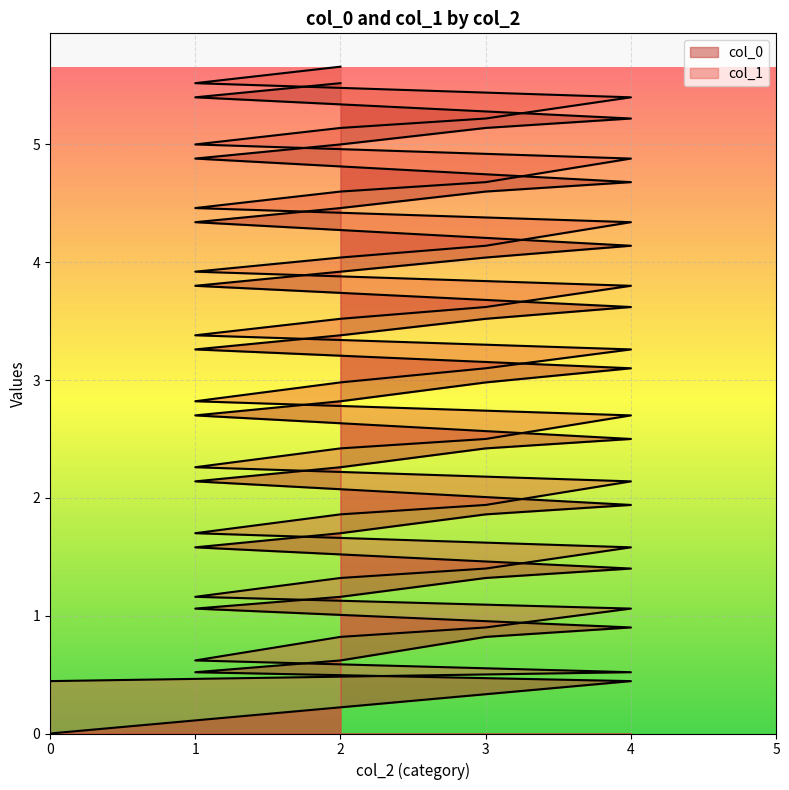

How many positive values does the col_0 series have?

39